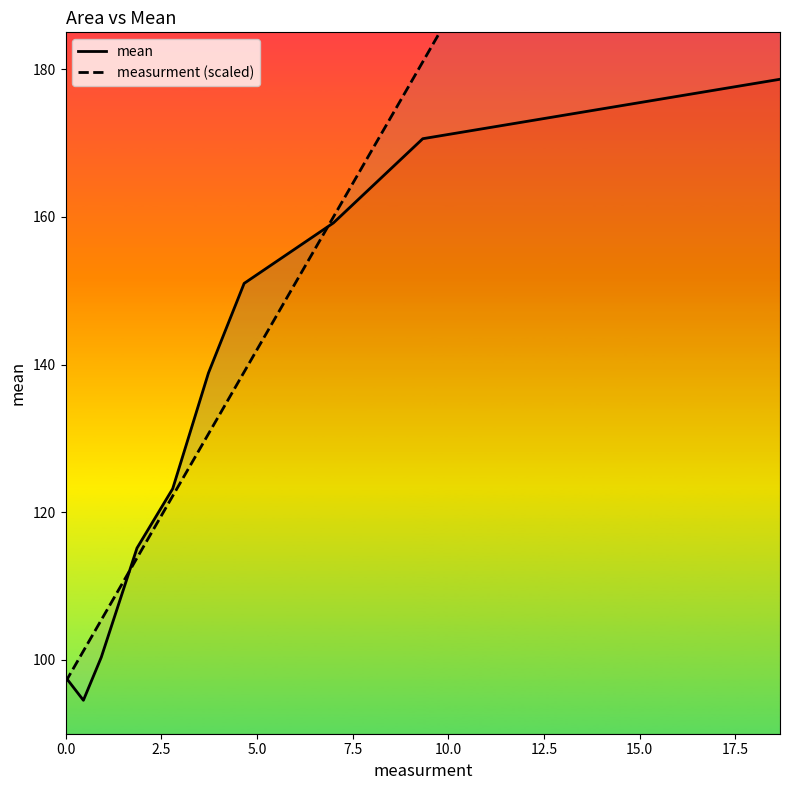

Which series ends up on top after the final intersection of mean and measurment (scaled)?

measurment (scaled)